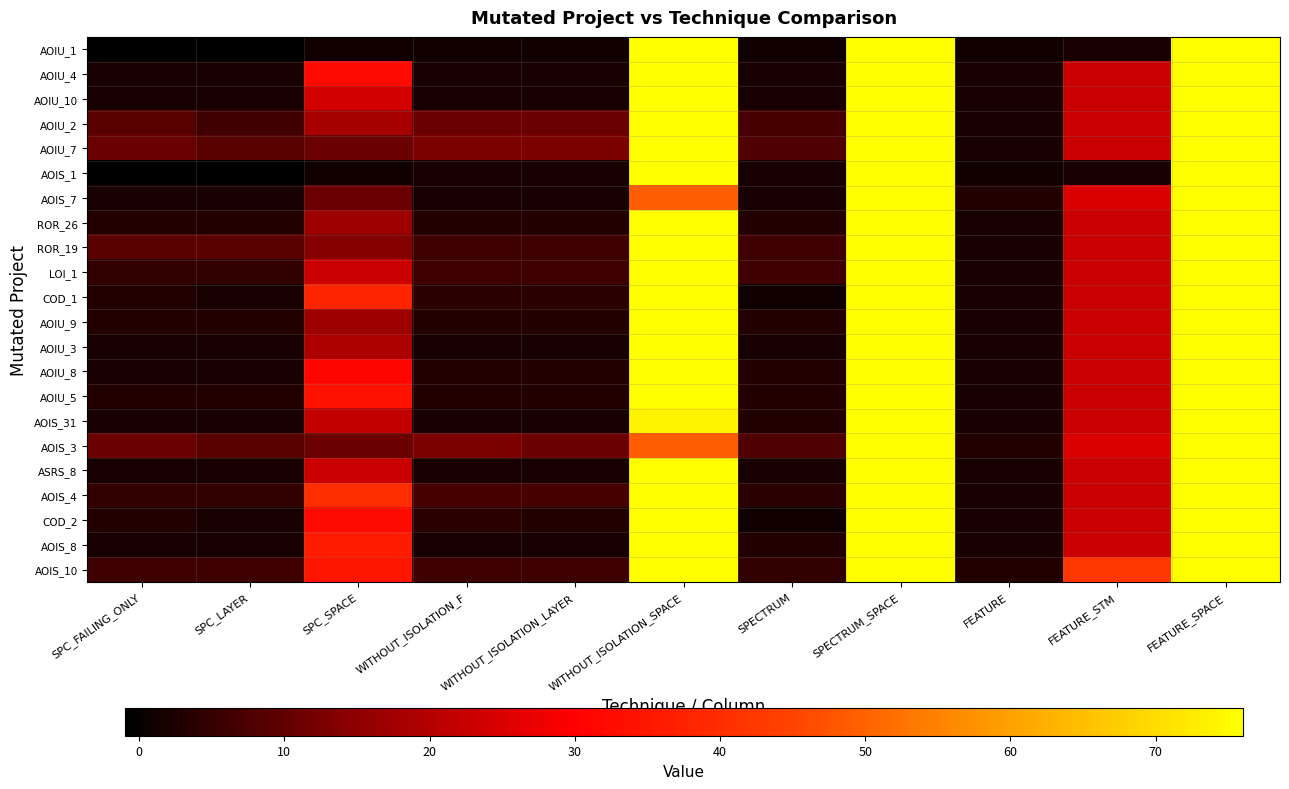

Which category has the lowest value across all series?

SPC_FAILING_ONLY